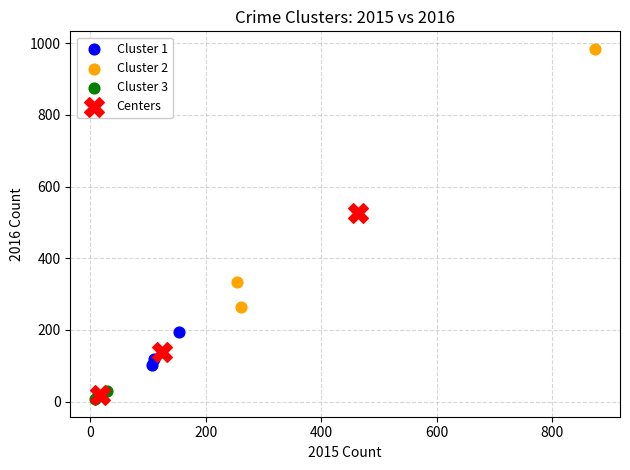

What are all the series names shown in the legend?

Cluster 1, Cluster 2, Cluster 3, Centers